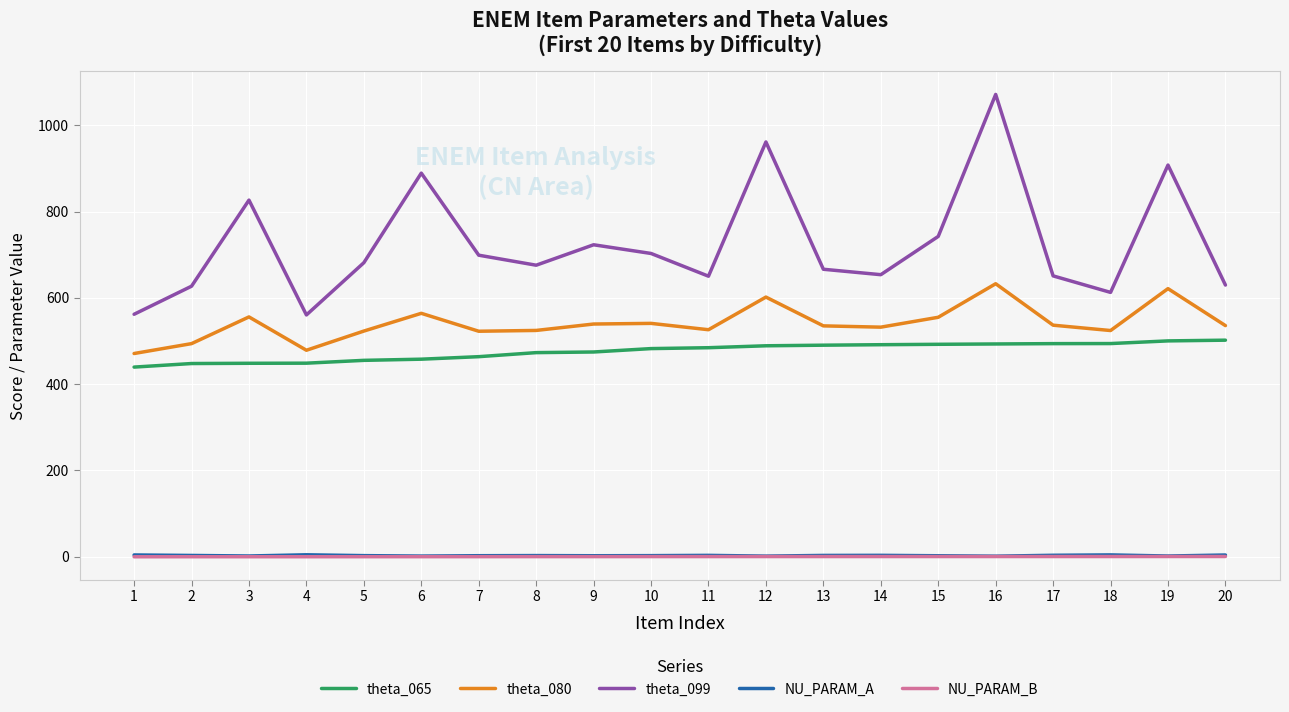

What is the approximate value of theta_099 at 5?

681.5